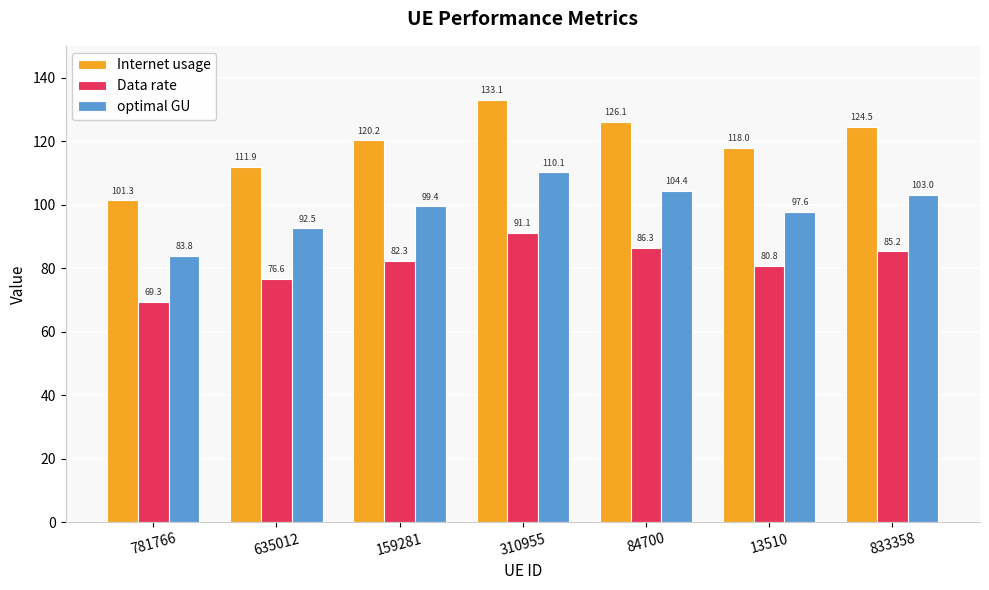

Between 159281 and 833358, which series saw the biggest shift?

Internet usage